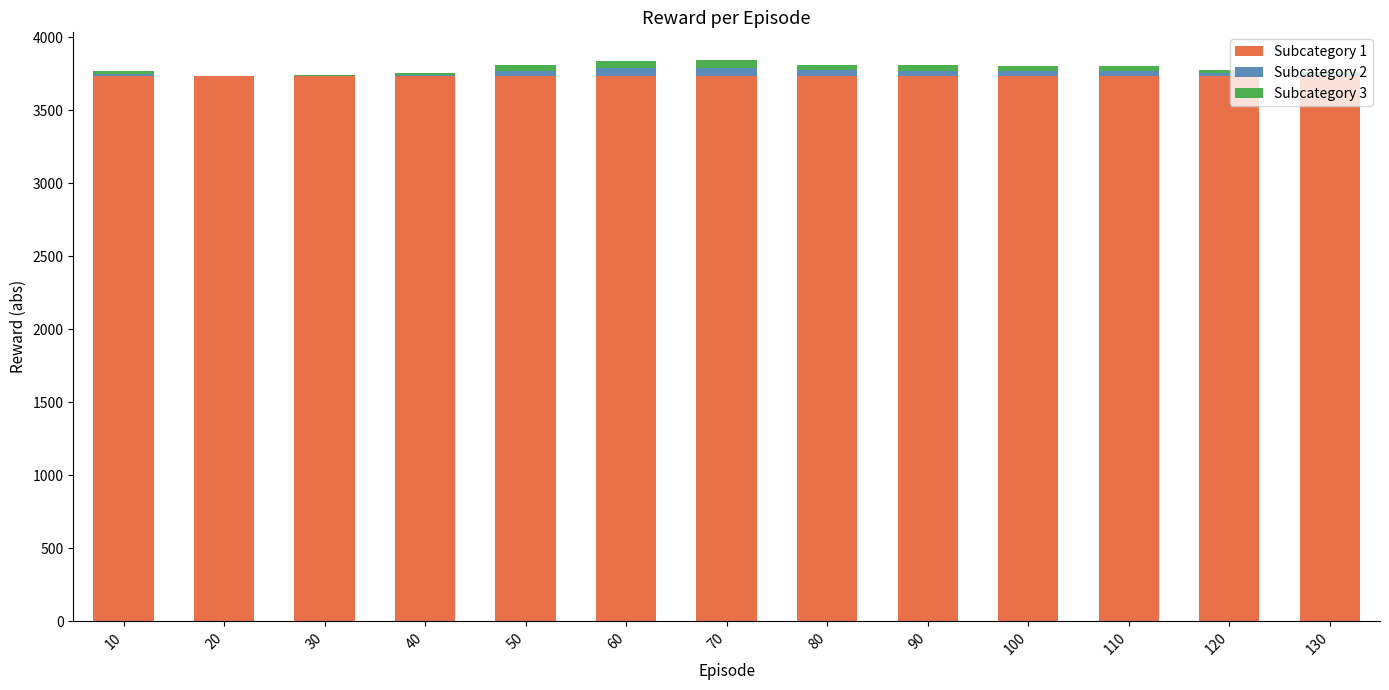

What are all the series names shown in the legend?

Subcategory 1, Subcategory 2, Subcategory 3